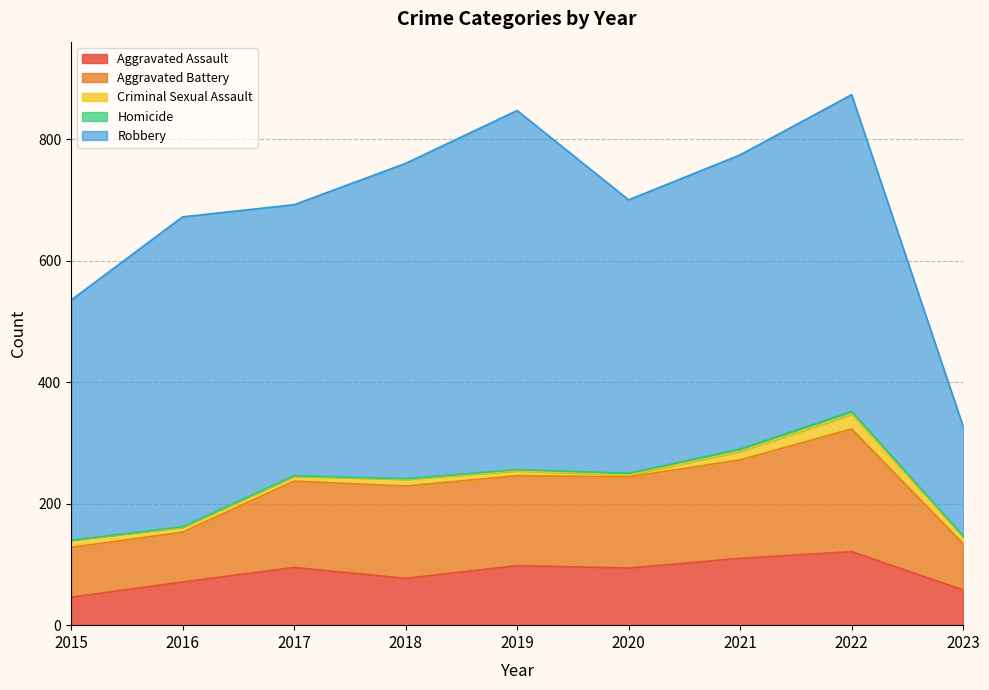

At which category is the sum across all series the highest?

2022